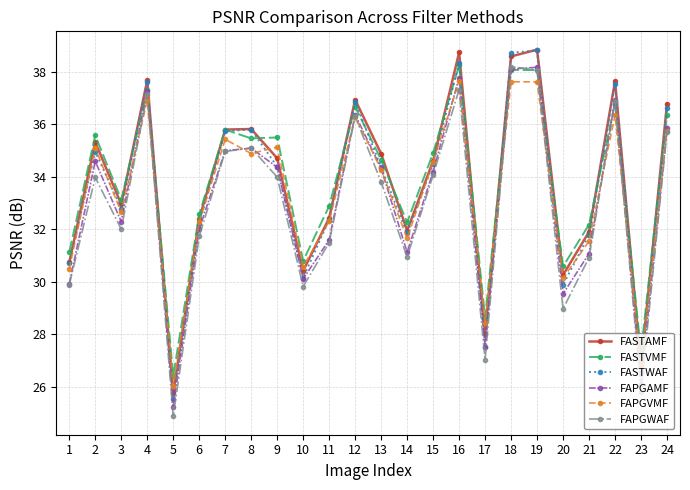

How many lines are shown in the chart?

6